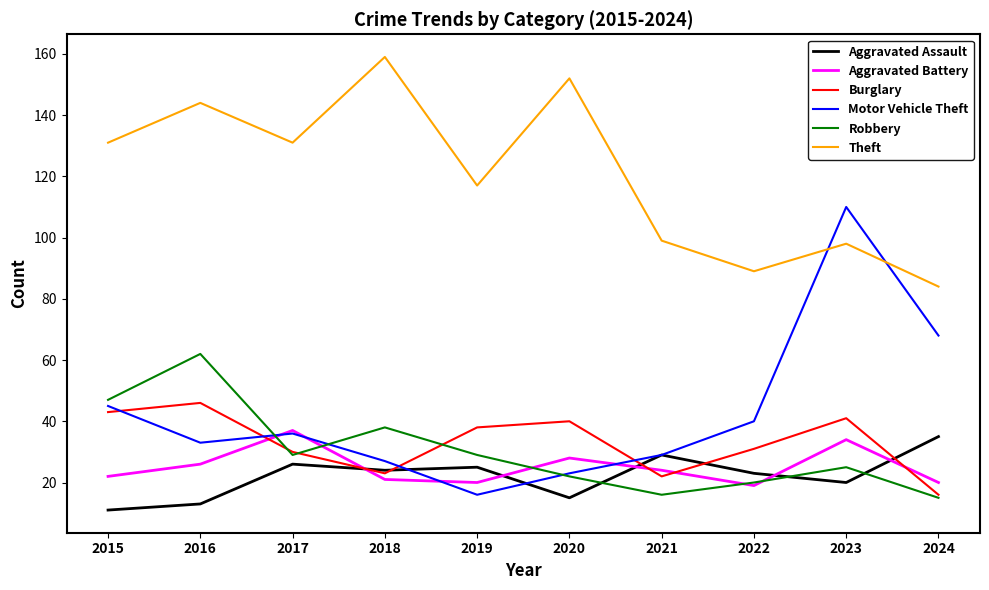

How many values in the Aggravated Assault series are below 24?

5